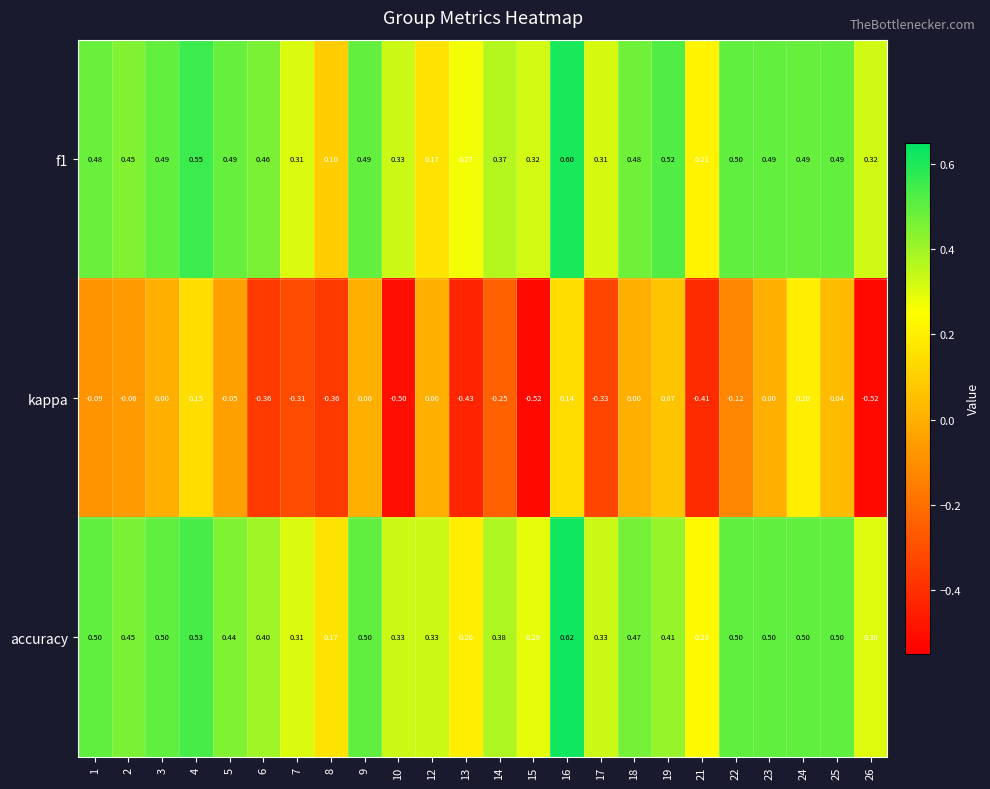

Which series changed the most between 9 and 15?

kappa